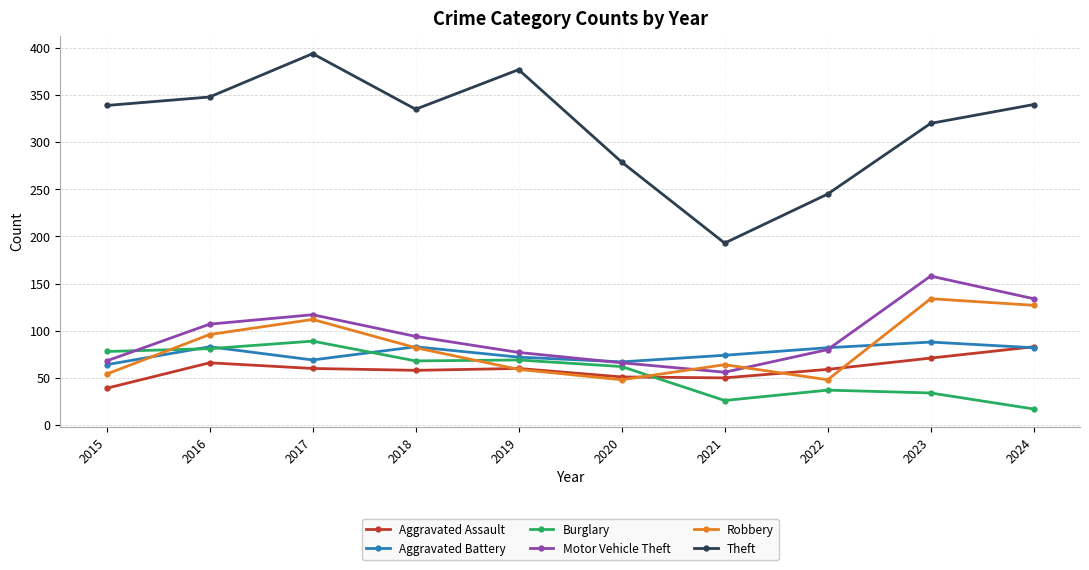

True or false: Robbery and Theft cross at least once.

False